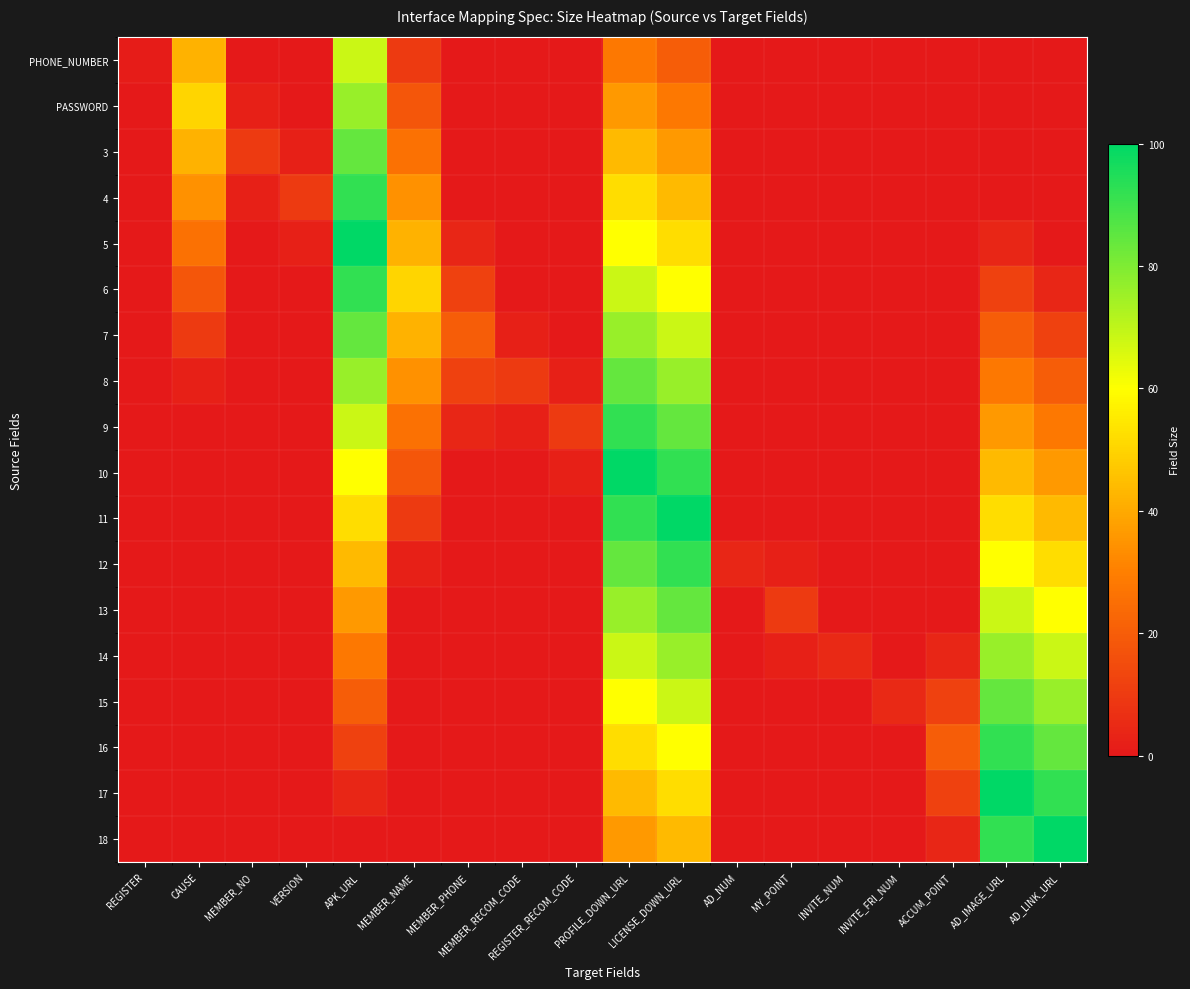

List the series in order of their peak value, highest first.

5, 10, 11, 17, 18, 4, 6, 9, 12, 16, 3, 7, 8, 13, 15, PASSWORD, 14, PHONE_NUMBER